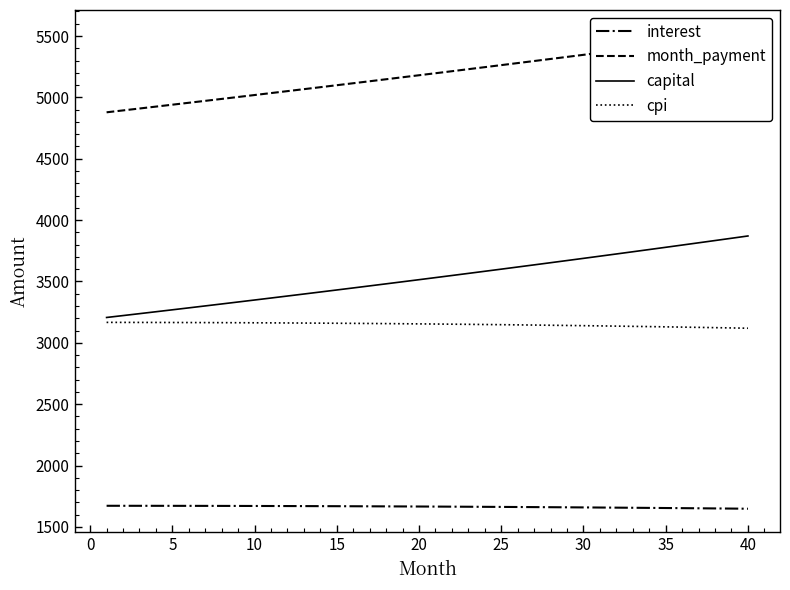

What is the highest value of the interest series?

1671.9